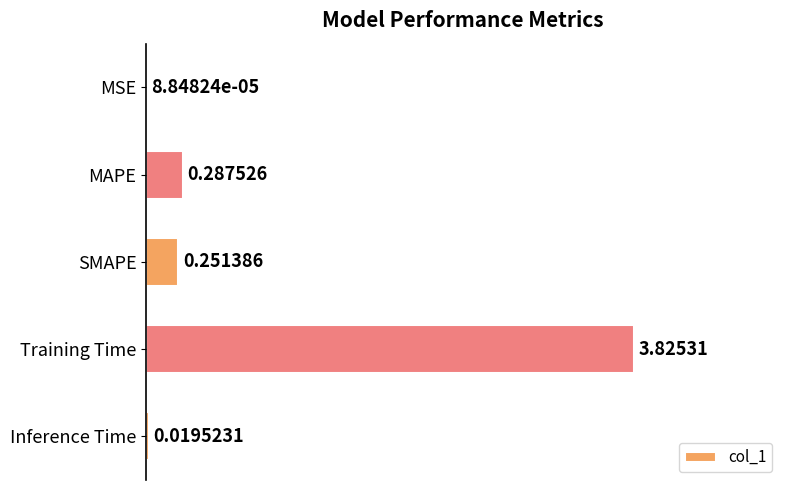

Which category has the highest value across all series?

Training Time